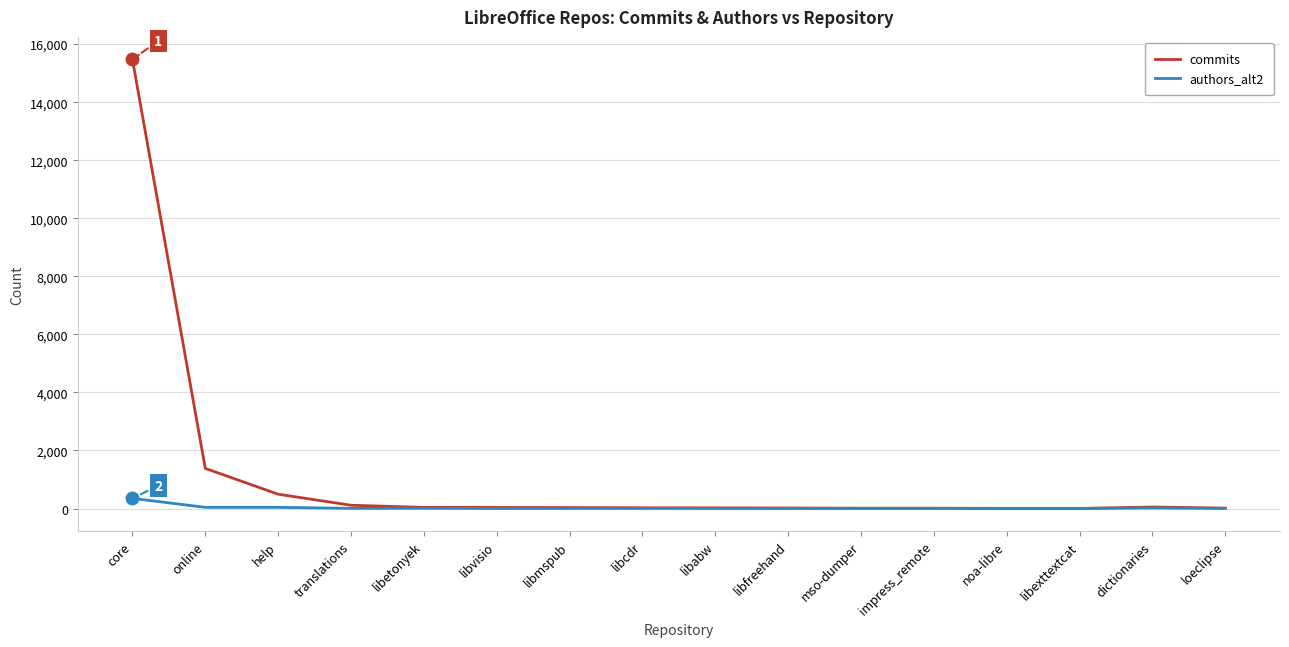

Which label corresponds to the largest value in the chart?

core